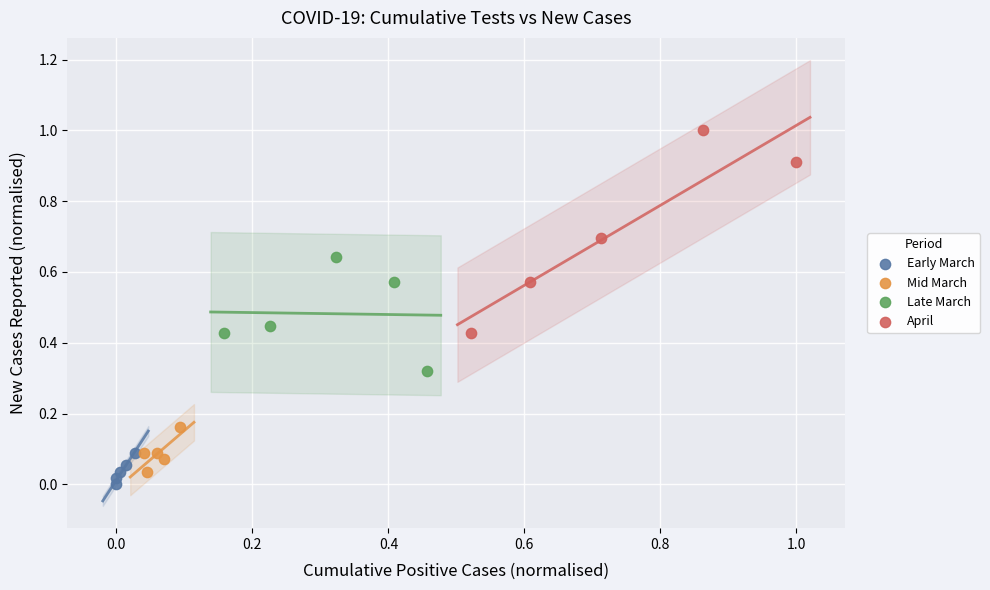

Which series contains the highest Y value?

April